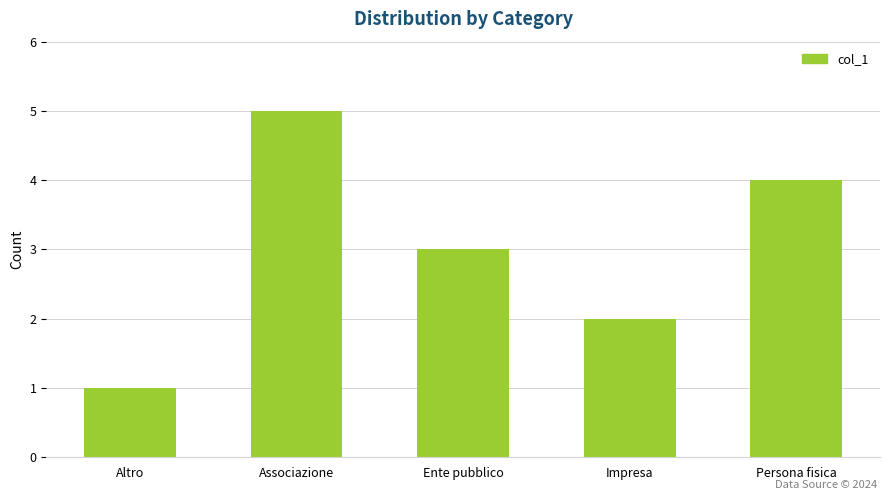

What is the minimum value shown in the chart?

1